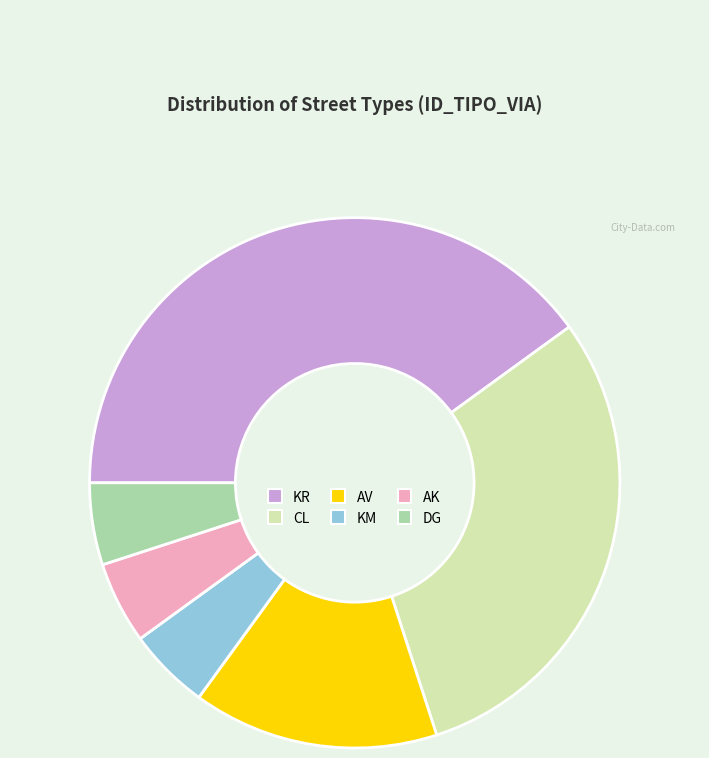

Combined, do AK and AV account for over 50%?

No